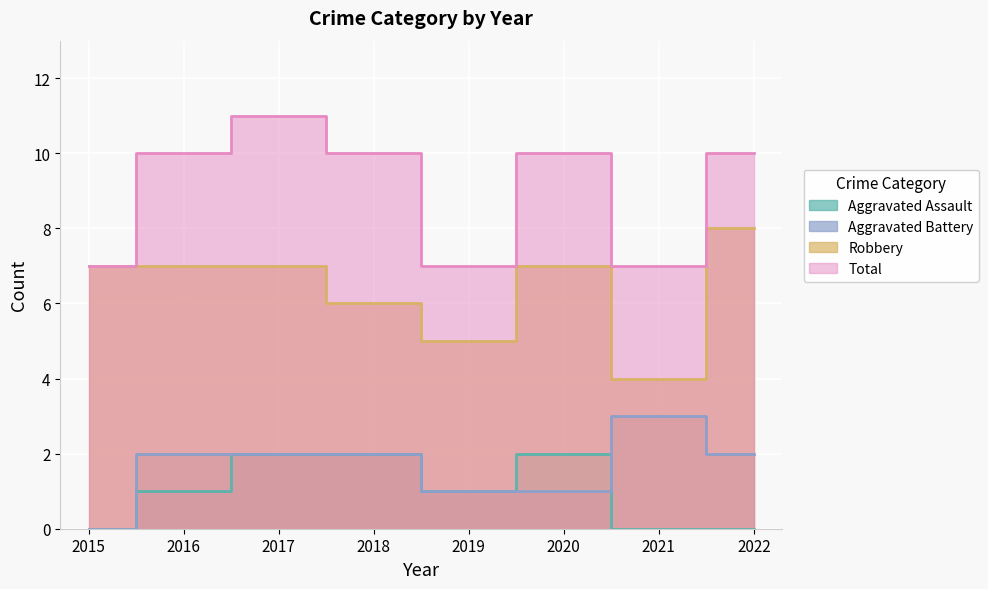

At which label is Aggravated Assault closest to 1?

2016